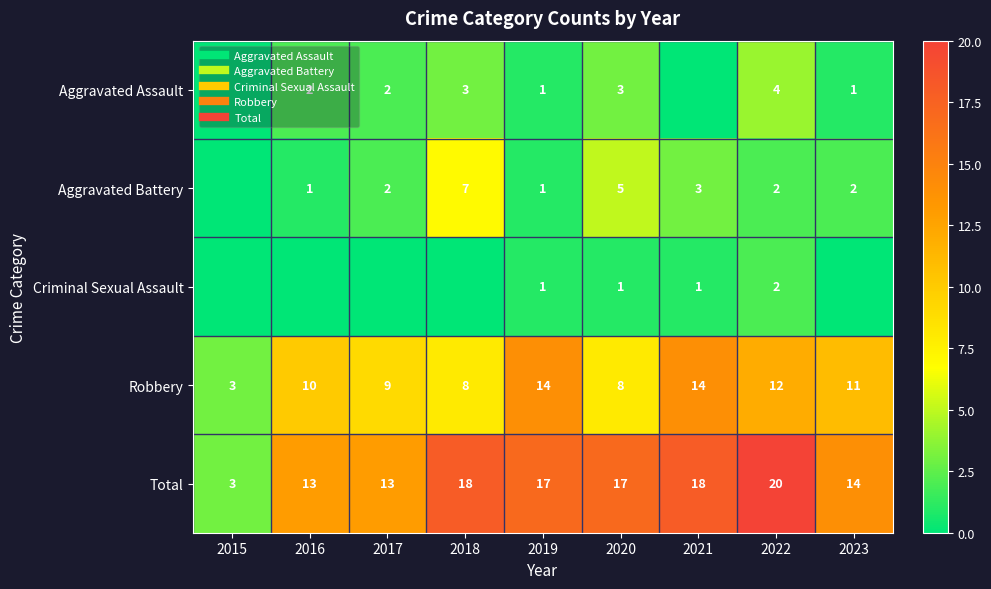

What is the average value of the Robbery series?

10